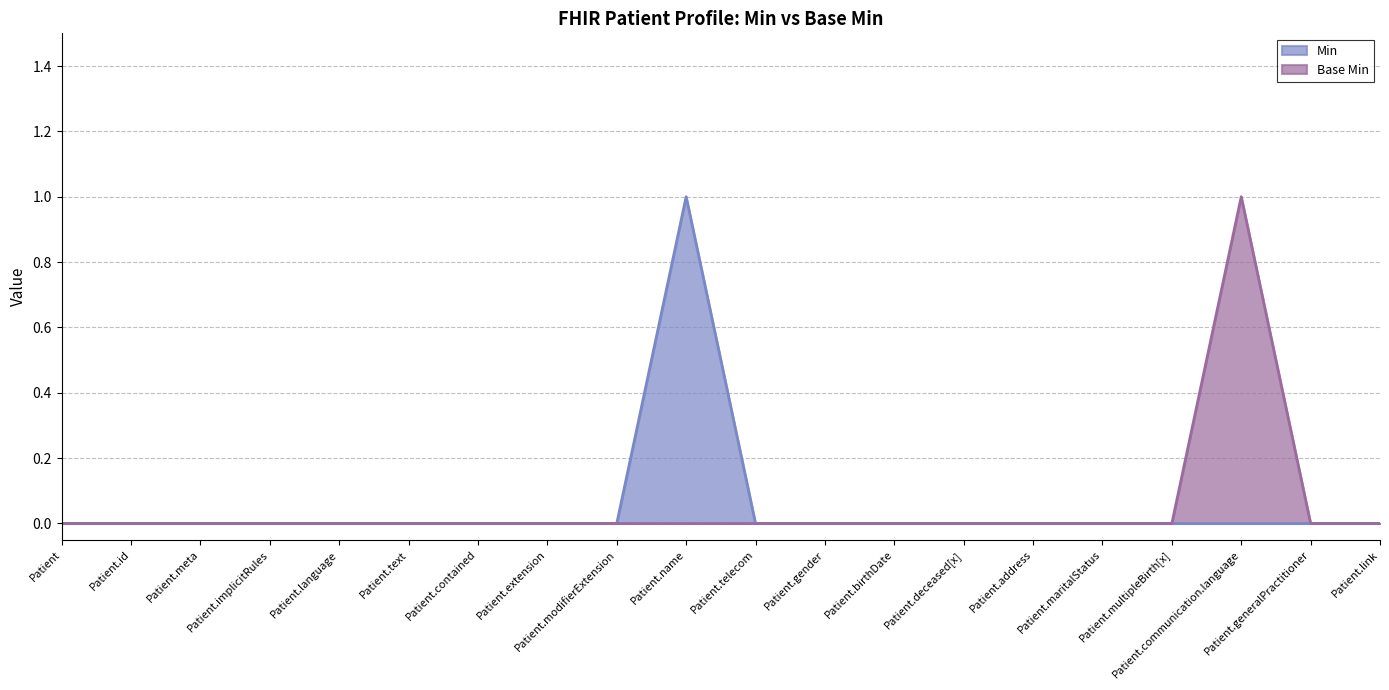

How many series are shown in this chart?

2